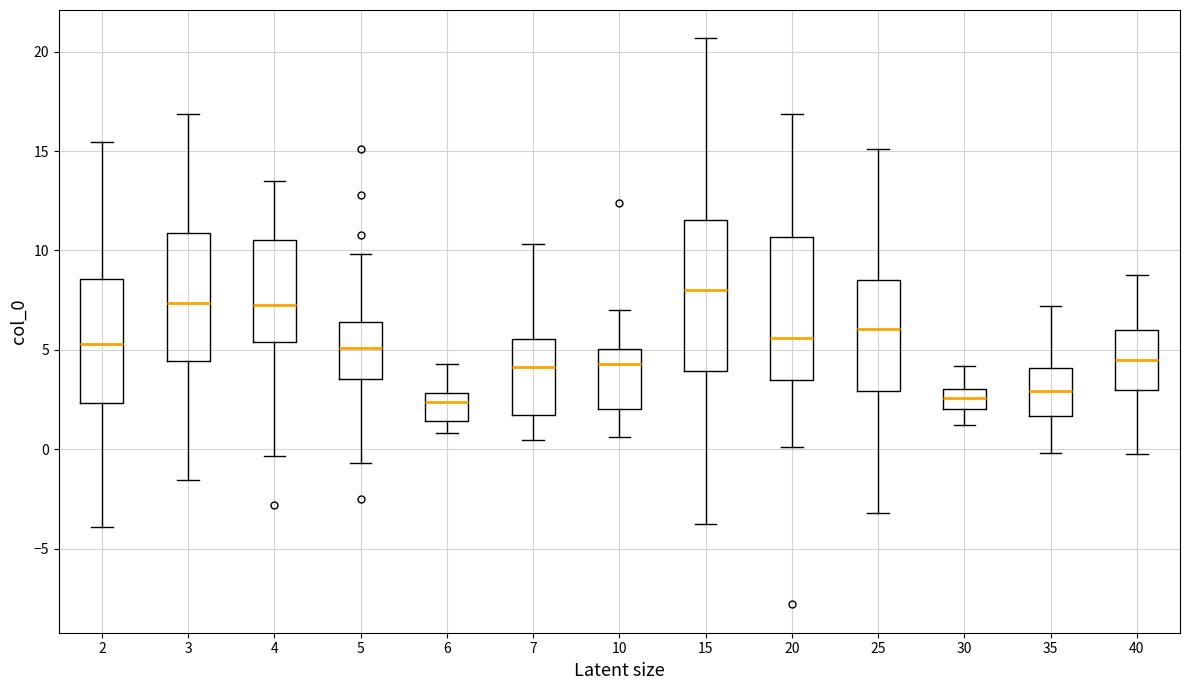

Which box's median line is the highest?

15